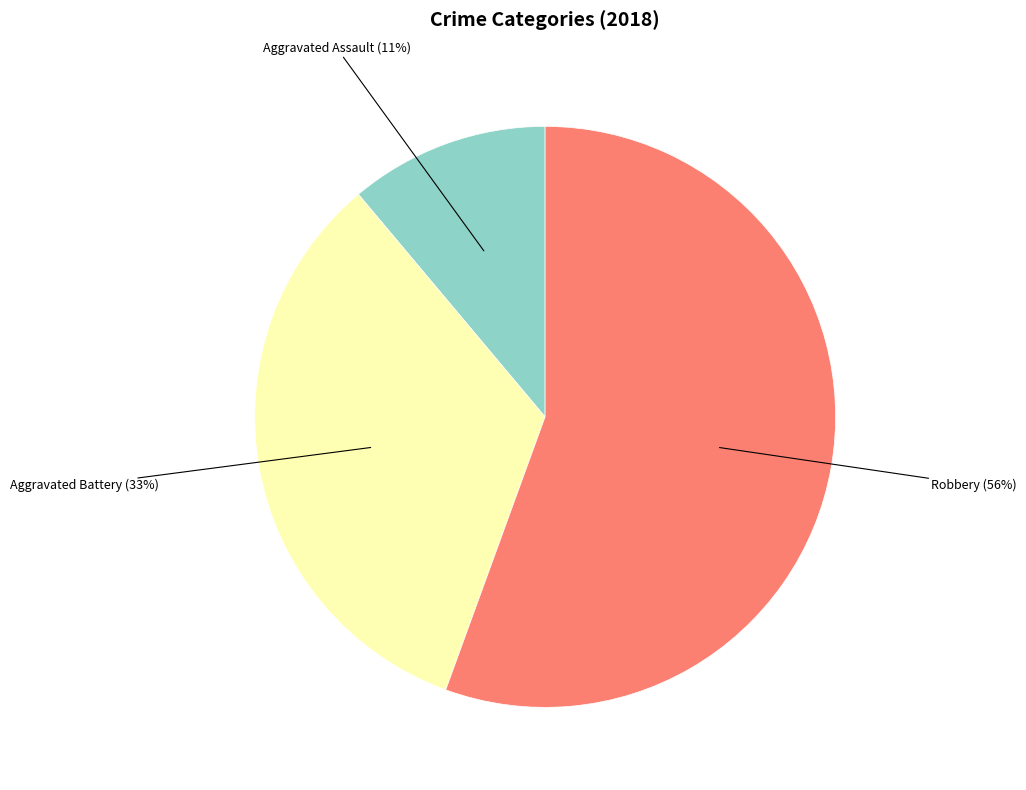

Does Robbery represent more than half of the total?

Yes